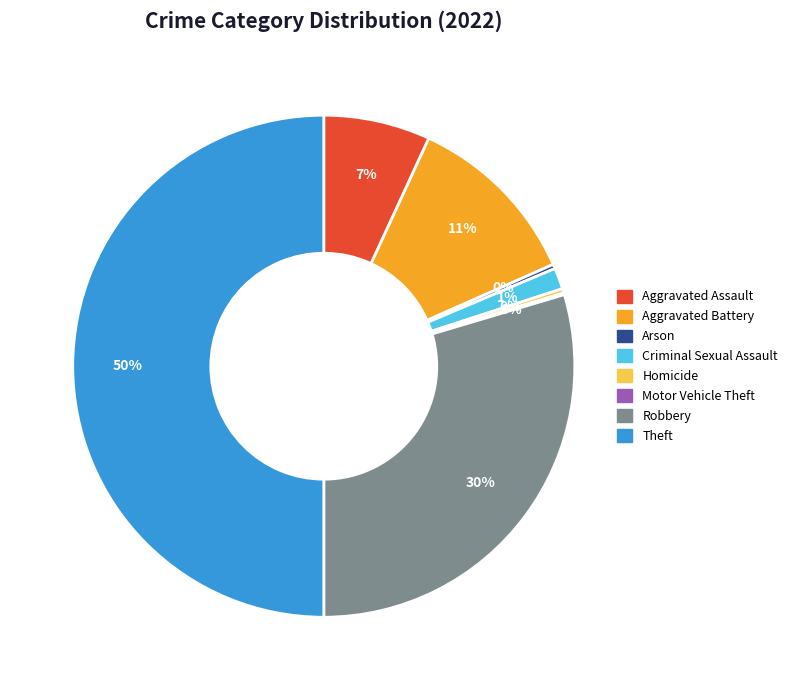

To the nearest percent, what is the average slice percentage?

12%